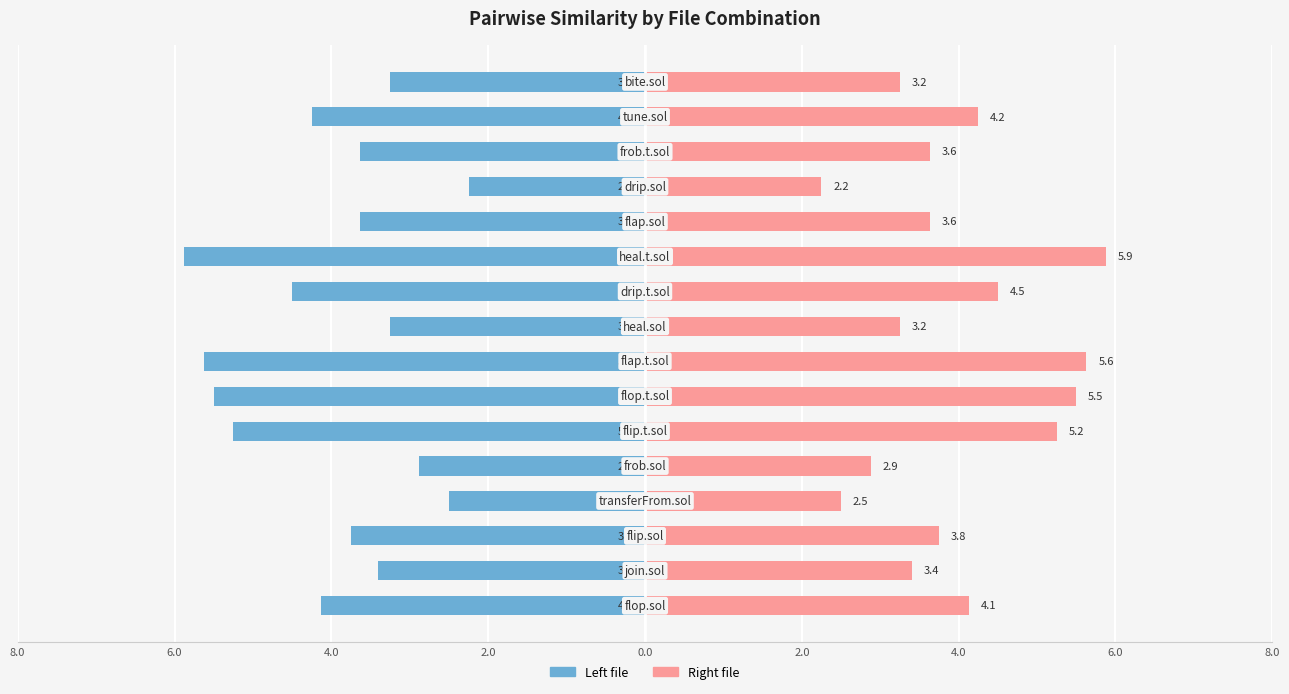

How many groups of bars are there?

16